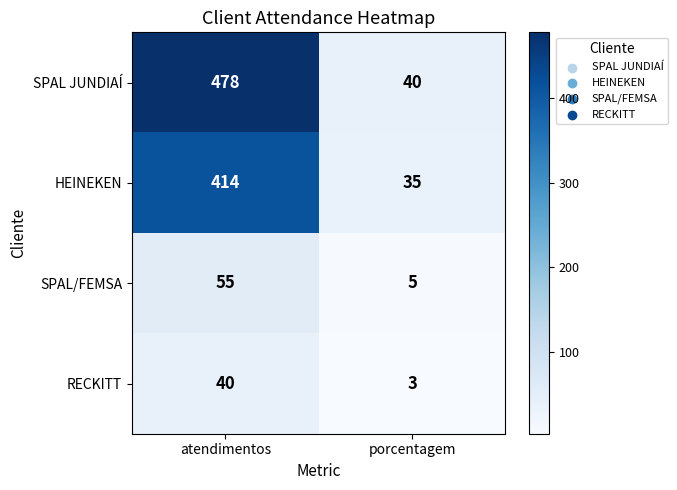

Is the value of HEINEKEN at atendimentos greater than the value of SPAL/FEMSA at atendimentos?

Yes